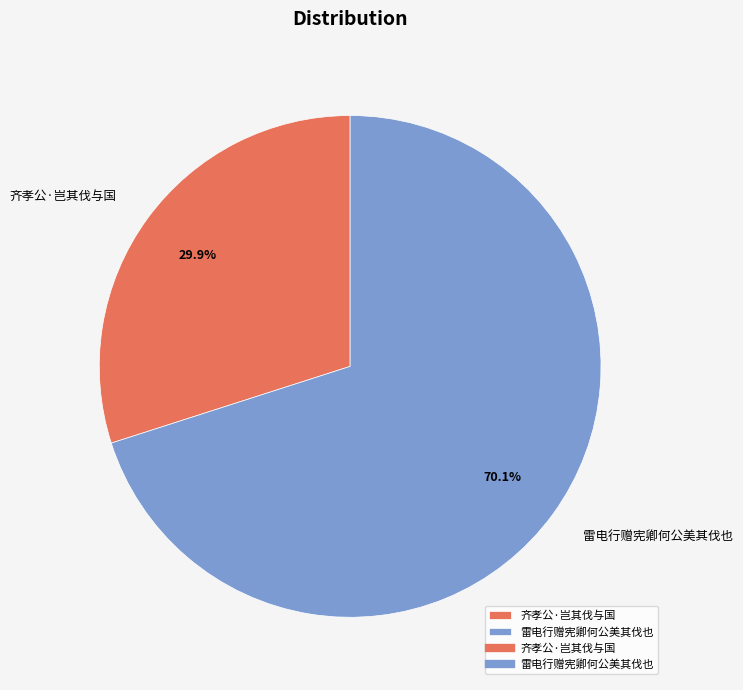

Between 雷电行赠宪卿何公美其伐也 and 齐孝公·岂其伐与国, which is larger?

雷电行赠宪卿何公美其伐也